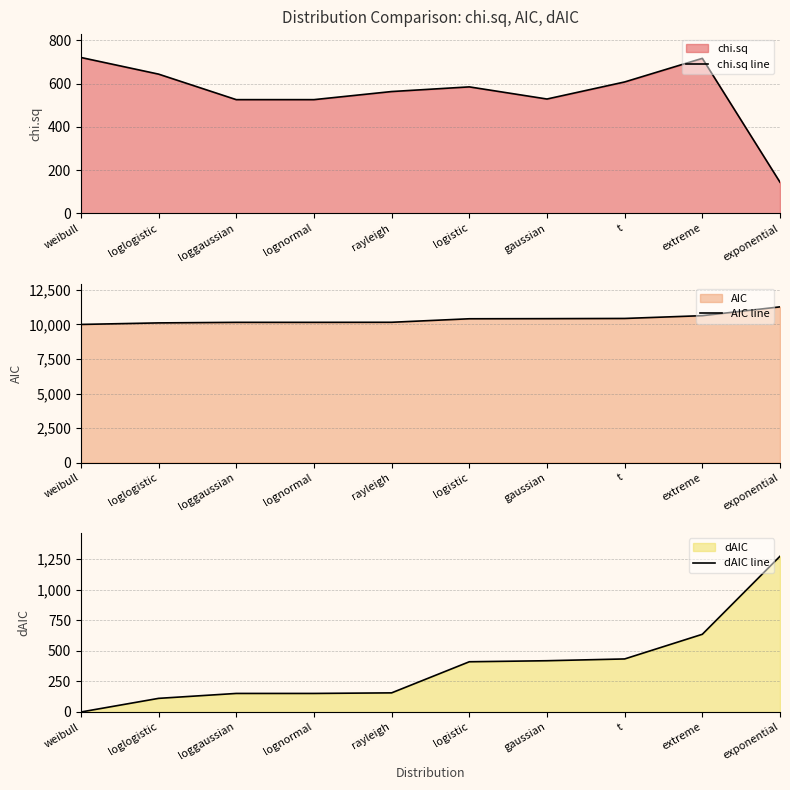

How many data points in AIC line are above 10410?

5